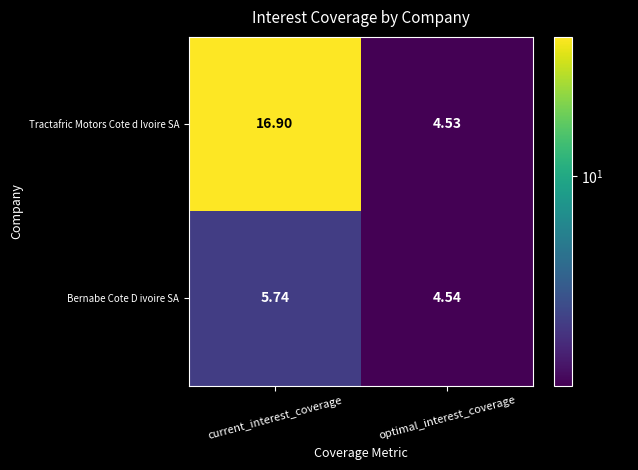

Count the number of categories in the chart.

2